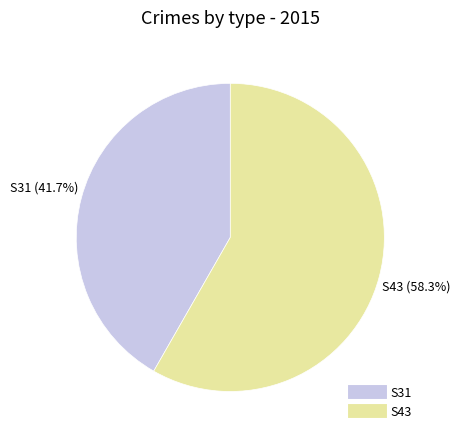

To the nearest percent, what percentage of the pie is S43?

58%